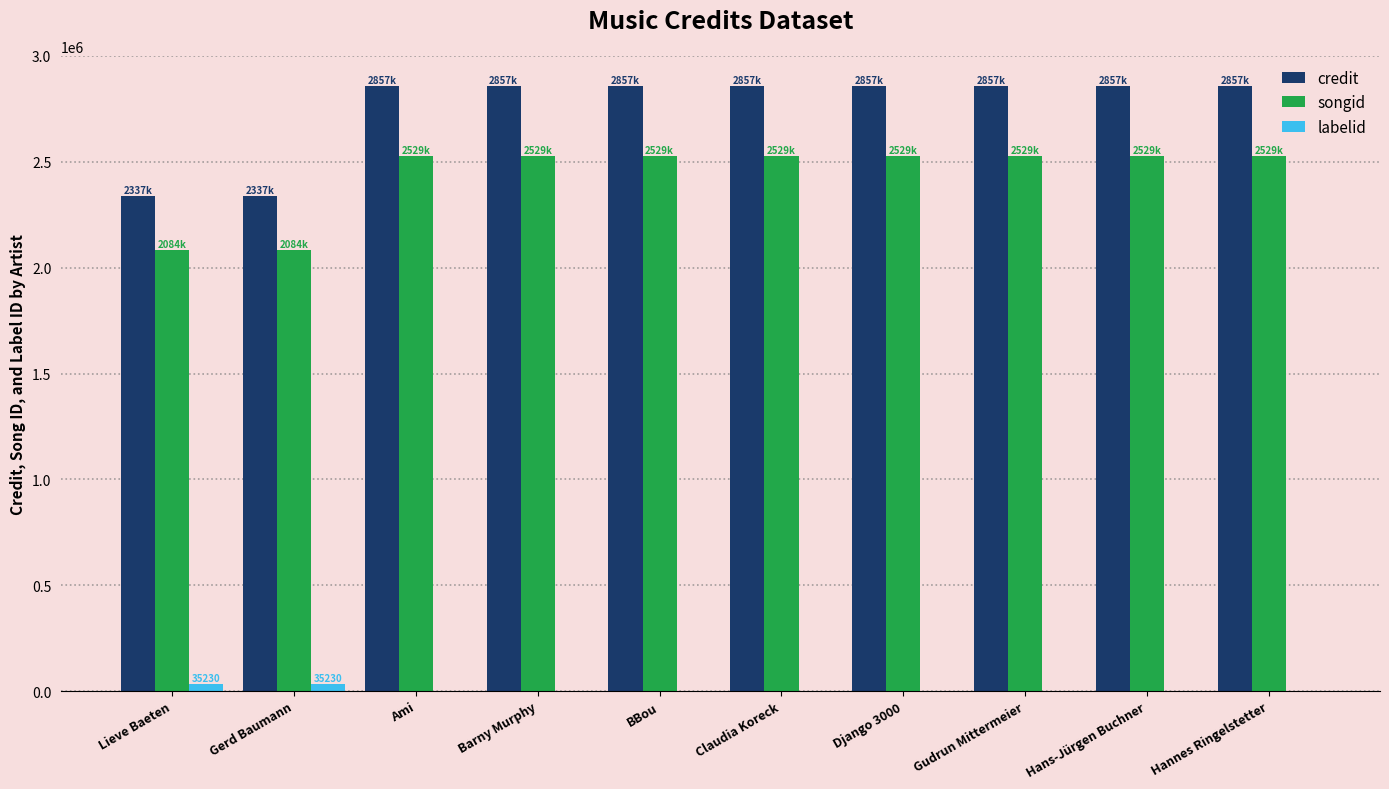

The value of credit at Lieve Baeten is 2337528. True or false?

True